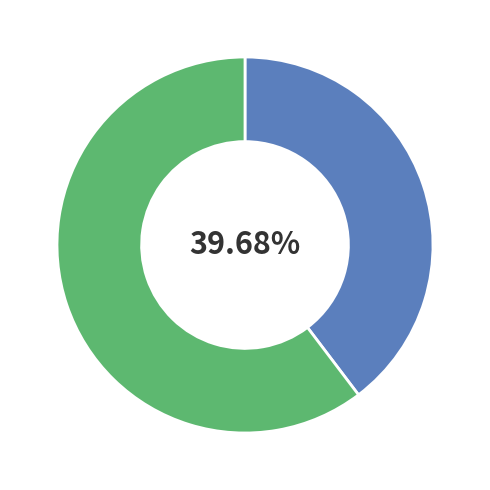

Is there any slice that represents more than half of the pie?

Yes